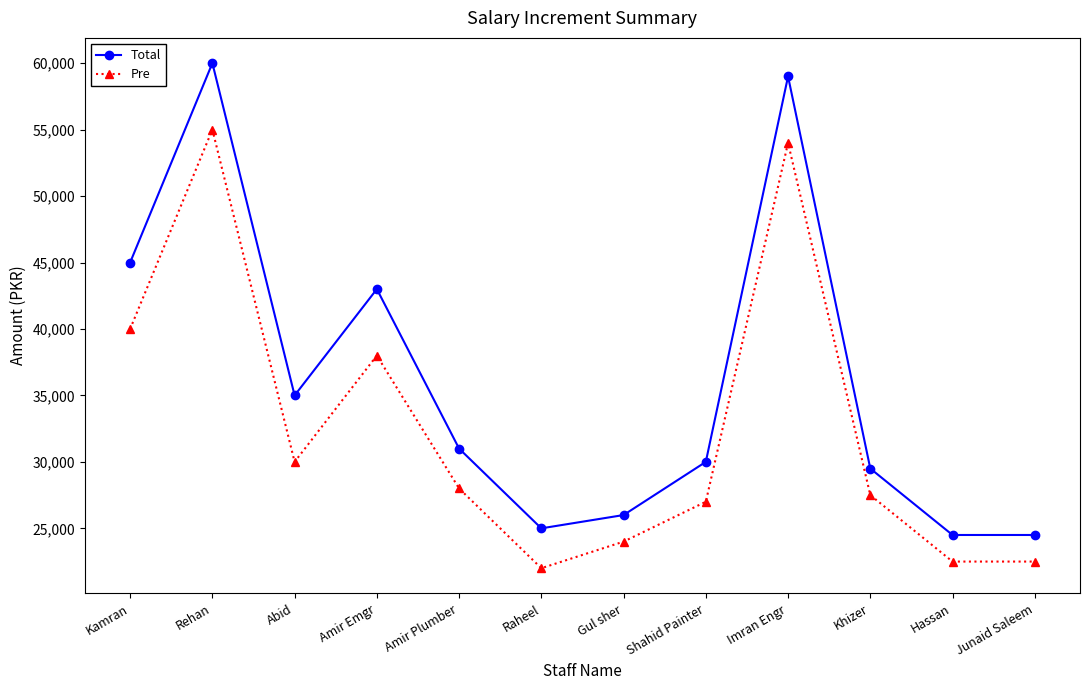

What is the average value of the Total series?

36042